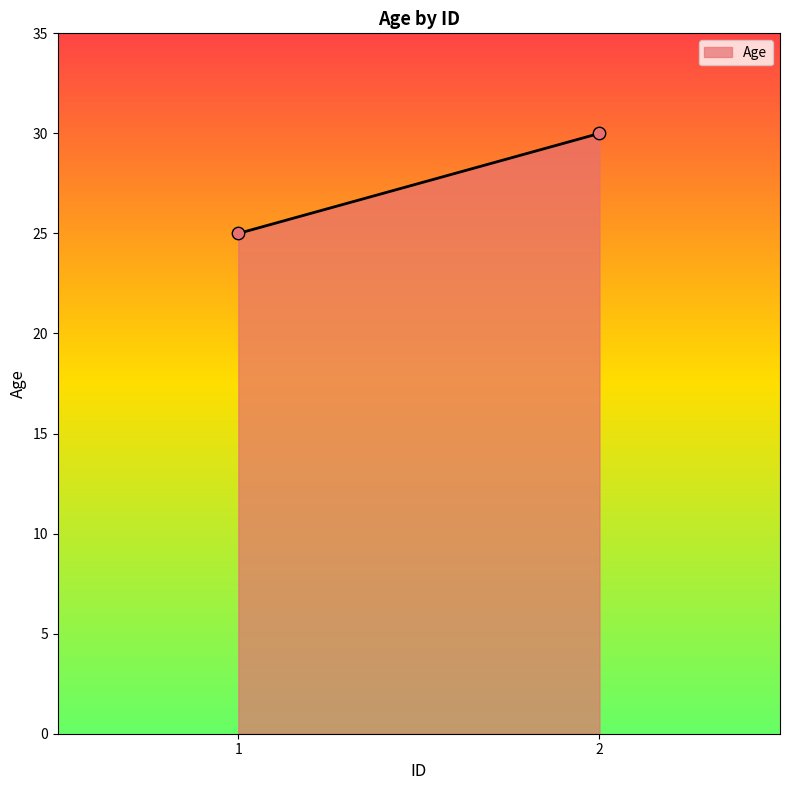

What Y value in the scatter plot is closest to 27?

25